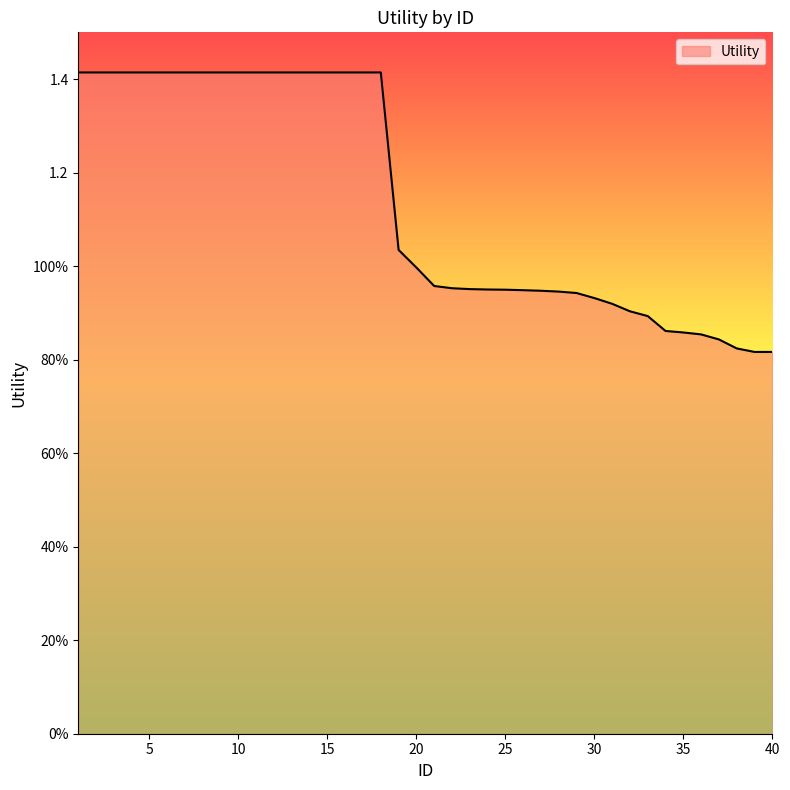

List the labels in order of value, smallest first.

39, 40, 38, 37, 36, 35, 34, 33, 32, 31, 30, 29, 28, 27, 26, 25, 24, 23, 22, 21, 20, 19, 1, 2, 3, 4, 5, 6, 7, 8, 9, 10, 11, 12, 13, 14, 15, 16, 17, 18